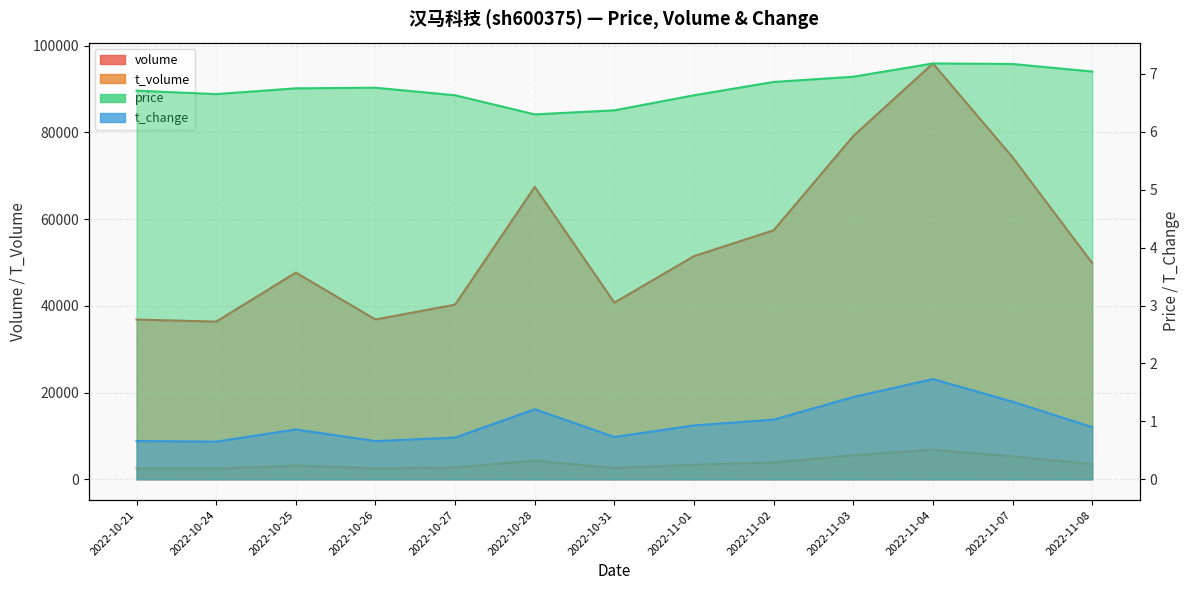

True or false: t_change and volume cross at least once.

False